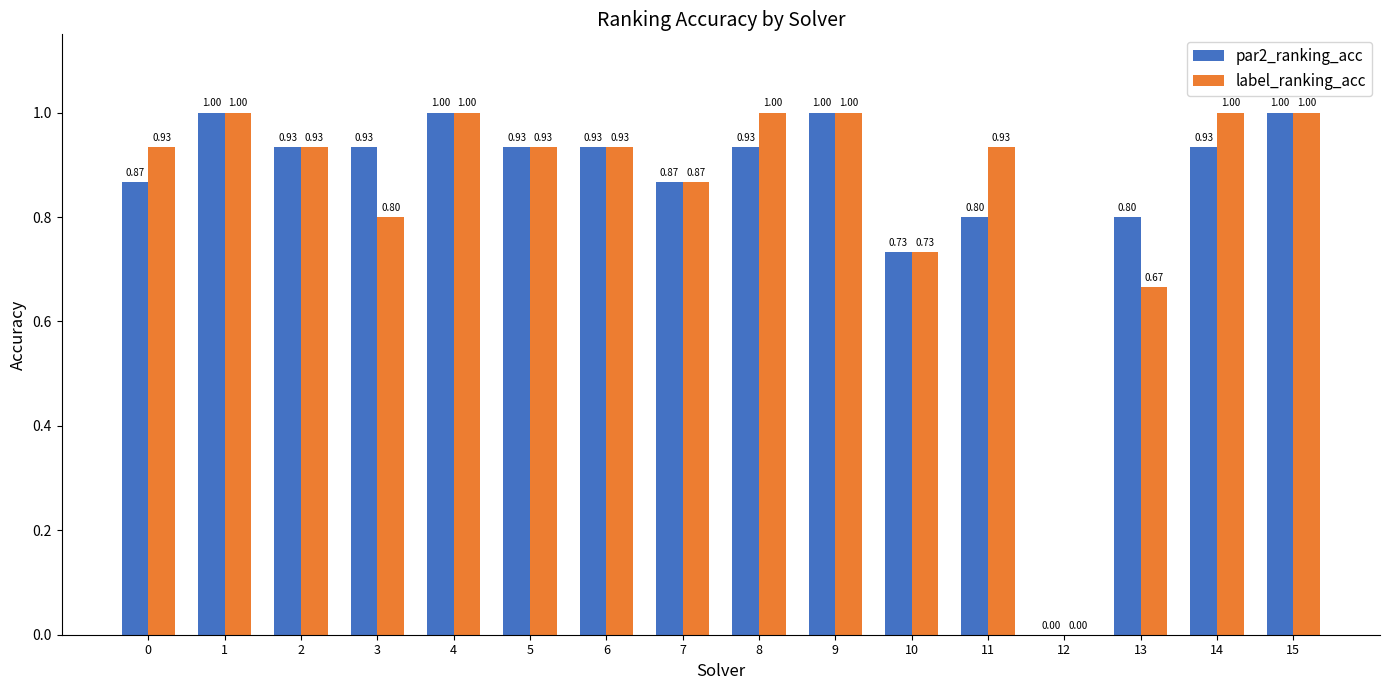

How many categories are shown in the chart?

16